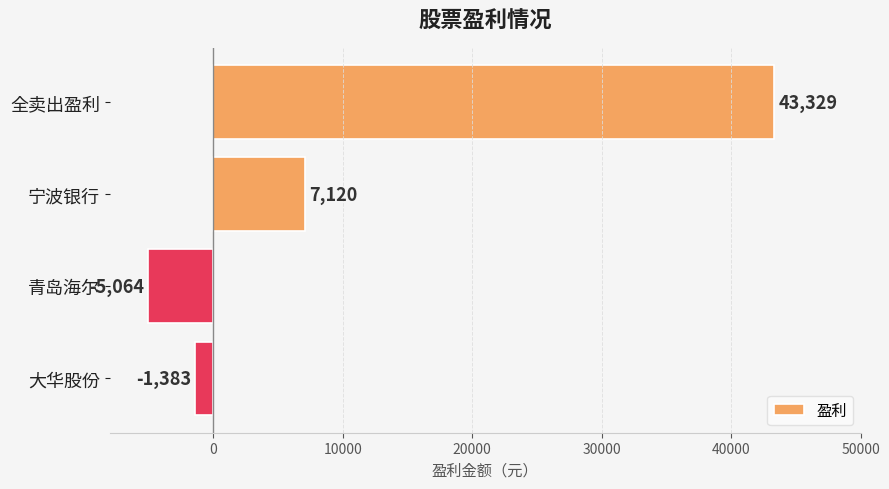

How many series are shown in this chart?

1